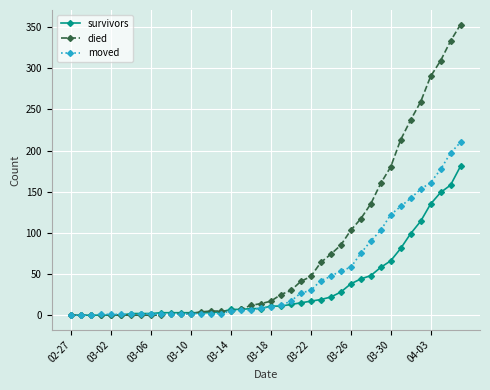

At how many categories does at least one series exceed 59?

15